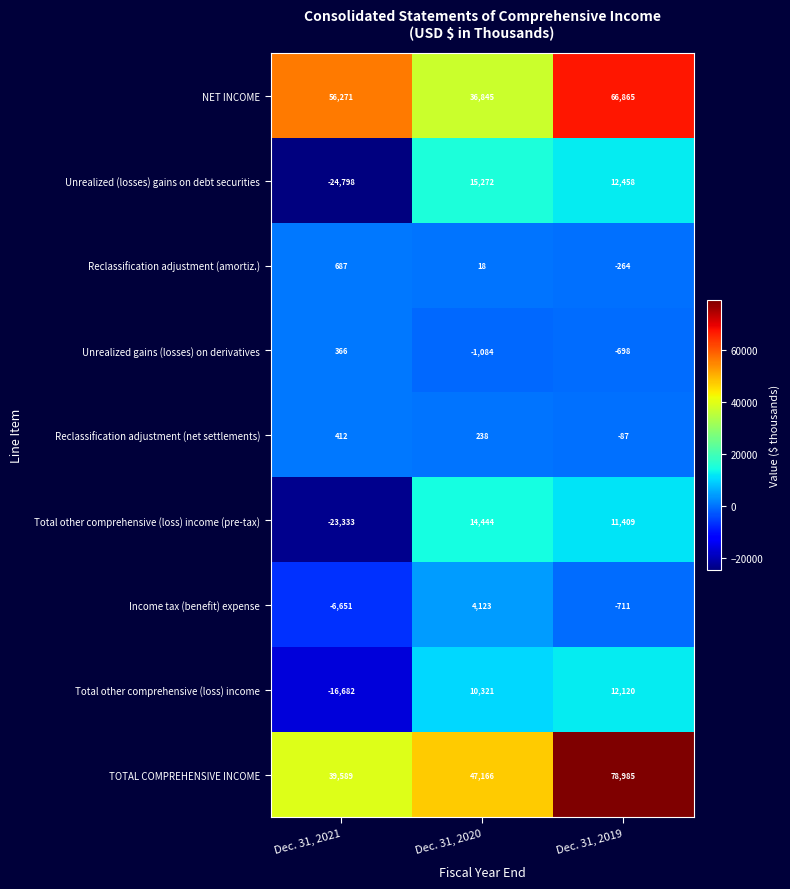

Which series has the widest spread of values?

Unrealized (losses) gains on debt securities